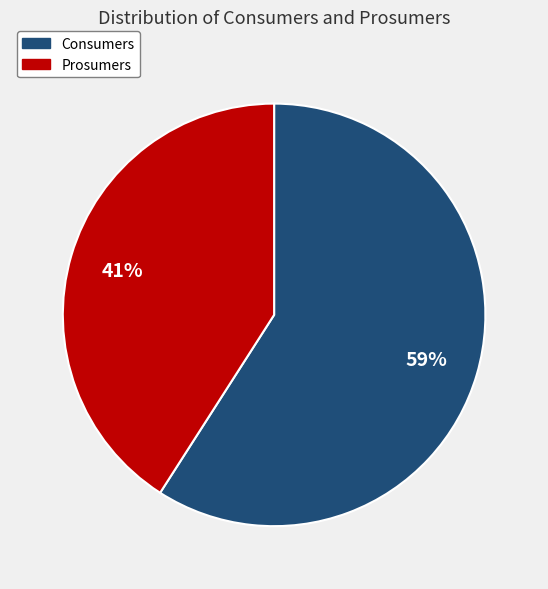

Count the number of slices in the pie.

2